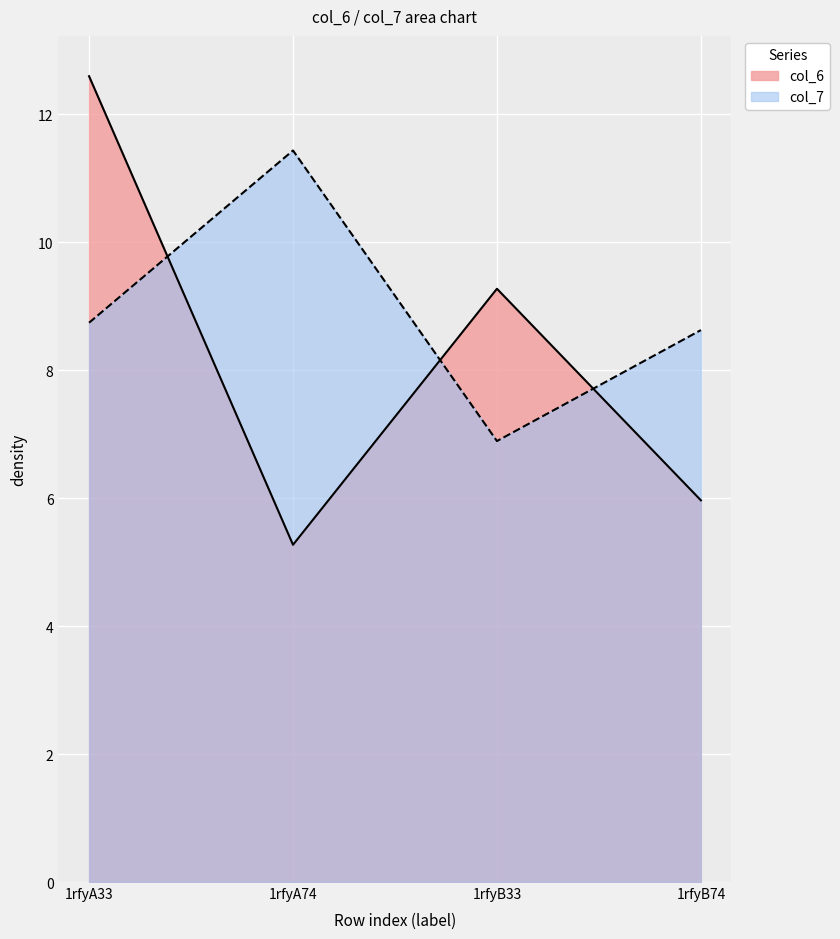

How many times do col_6 and col_7 cross each other?

3